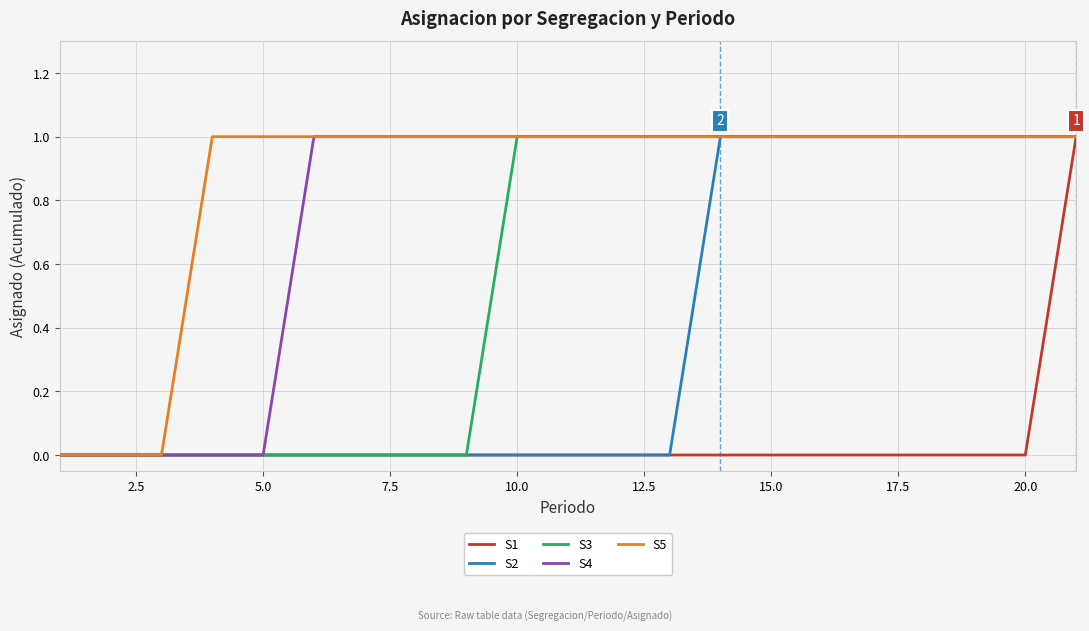

True or false: S2 and S1 intersect in this chart.

False